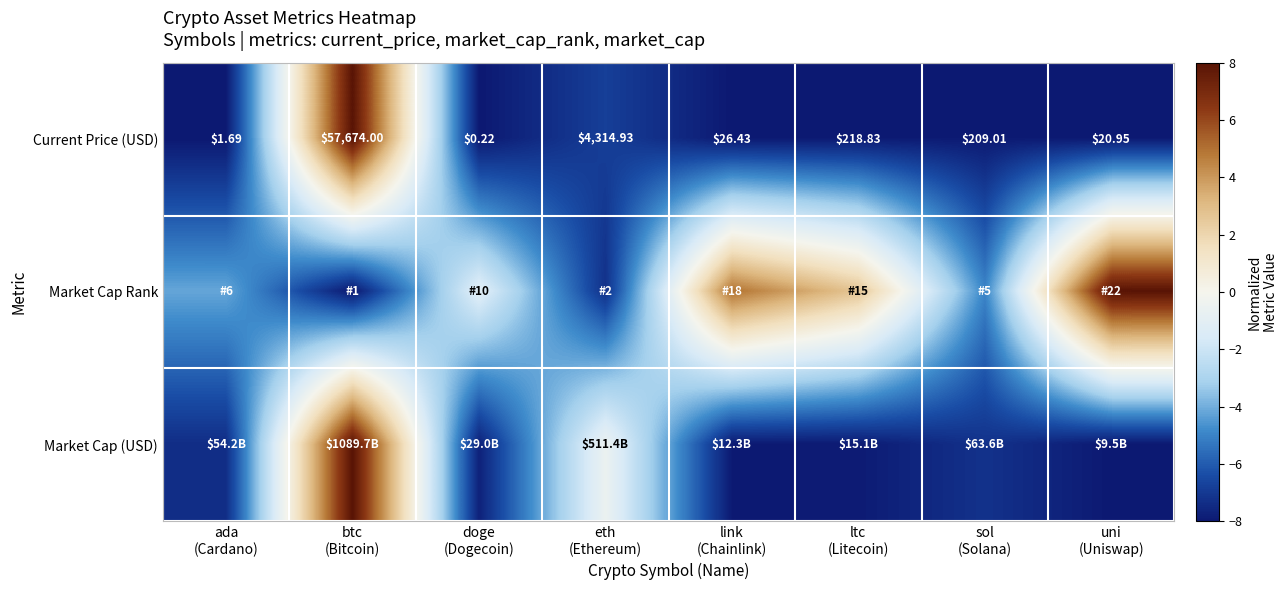

Rank the series at uni (Uniswap) from lowest to highest value.

Market Cap (USD), Current Price (USD), Market Cap Rank